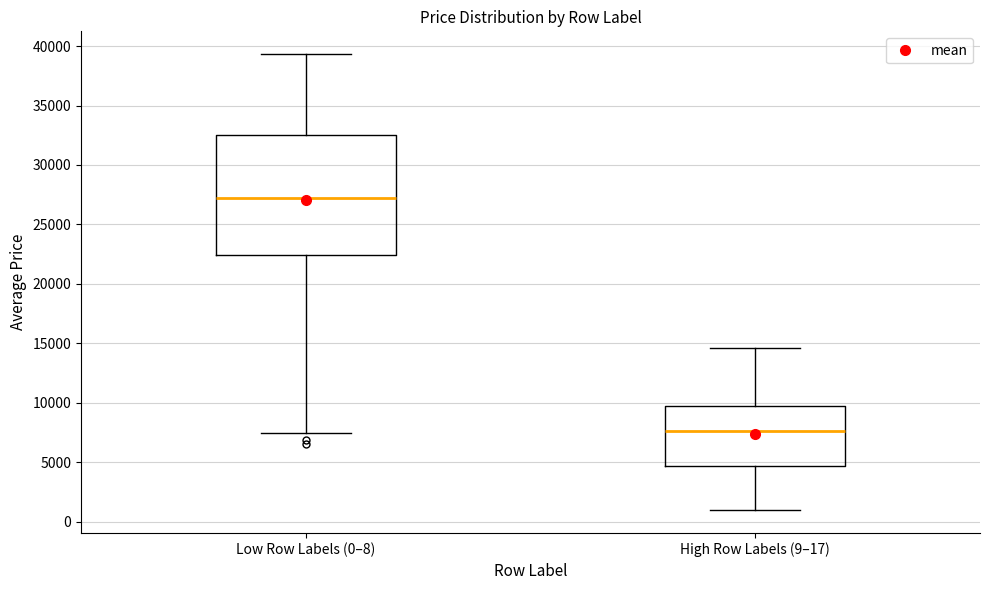

Comparing the boxes themselves (not the whiskers), which one is the tallest?

Low Row Labels (0–8)